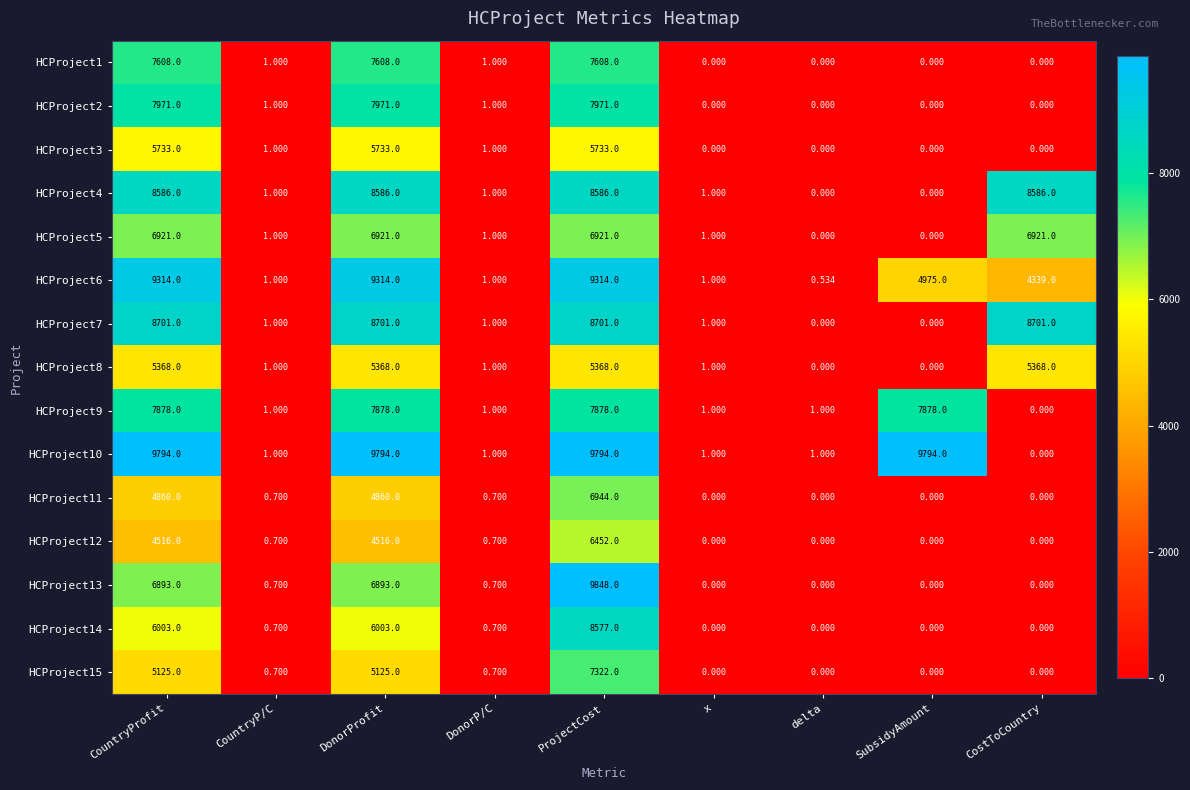

At which label does HCProject5 first exceed 1?

CountryProfit